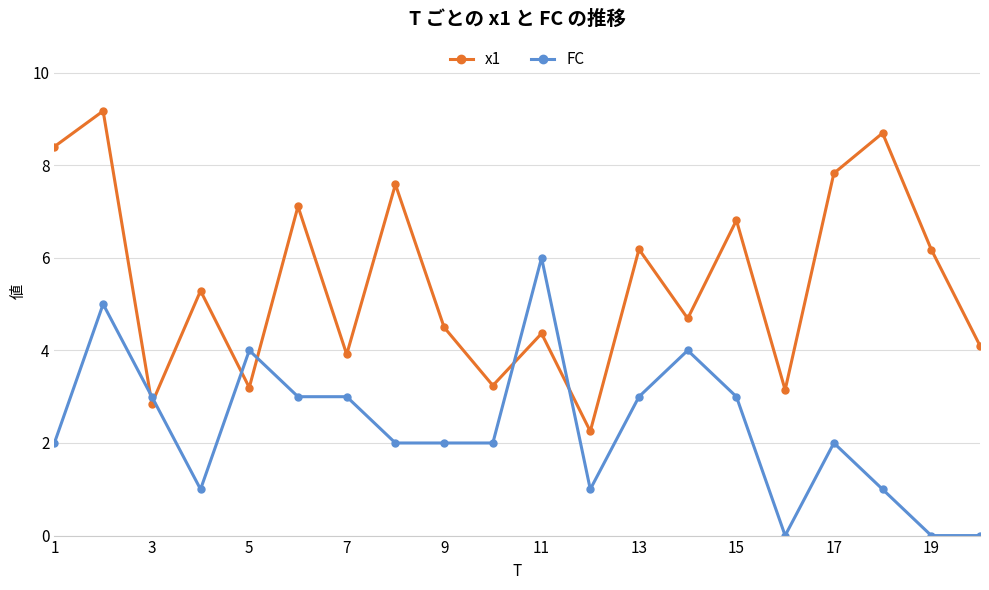

Count the FC values in the range 1 to 3.

13